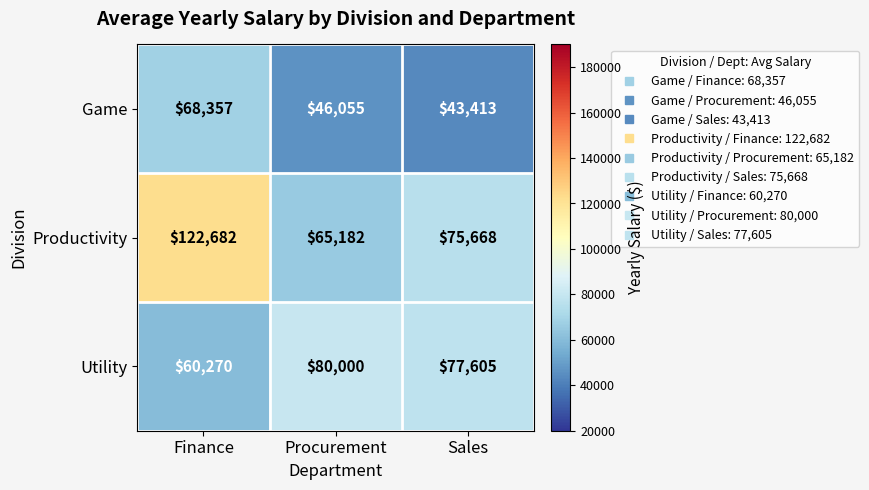

At which category is the sum across all series the highest?

Finance